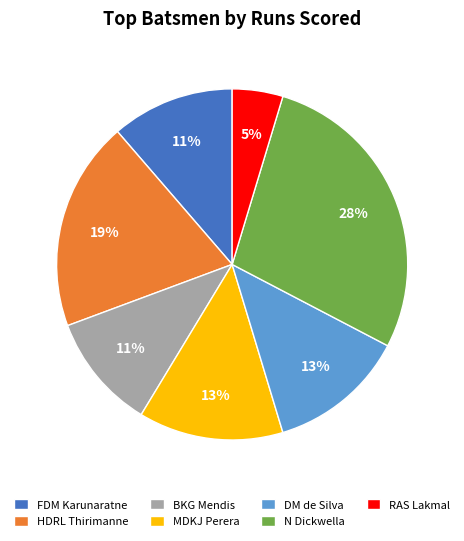

Is it true that N Dickwella is 36% of the pie?

False